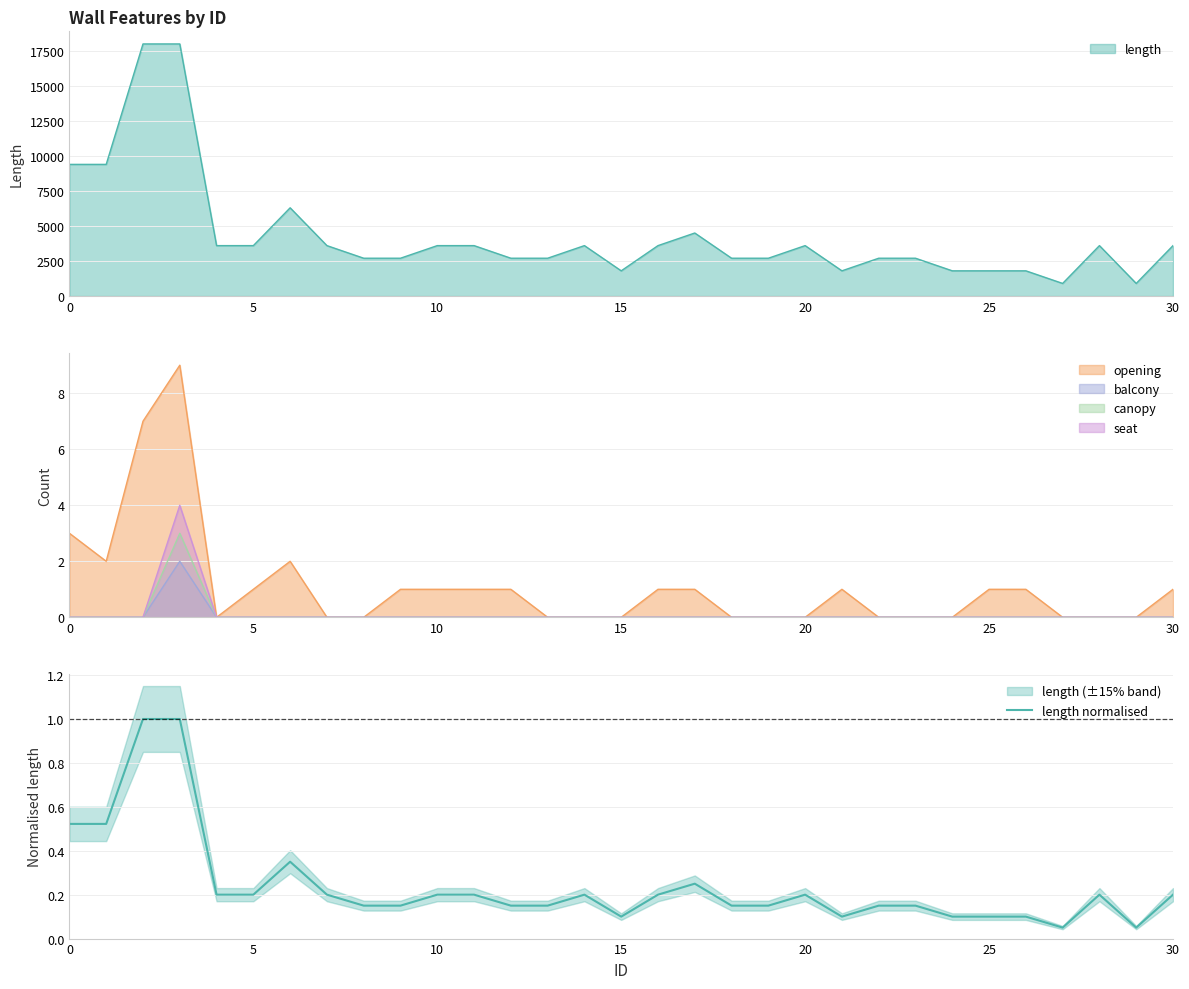

True or false: balcony has a value of 0 at 5.

True